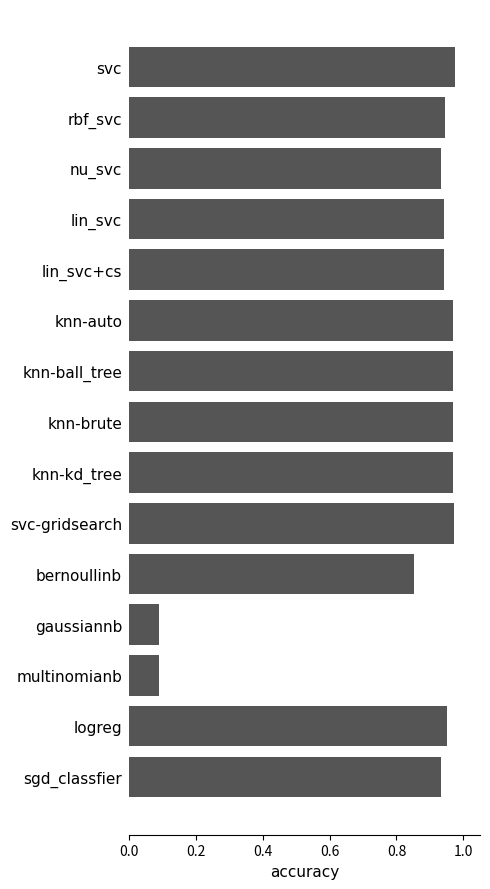

What is the label of the 15th bar from the top?

sgd_classfier